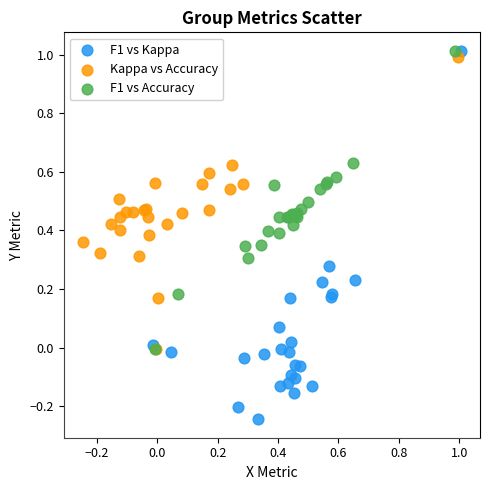

Which series contains the lowest Y value?

F1 vs Kappa